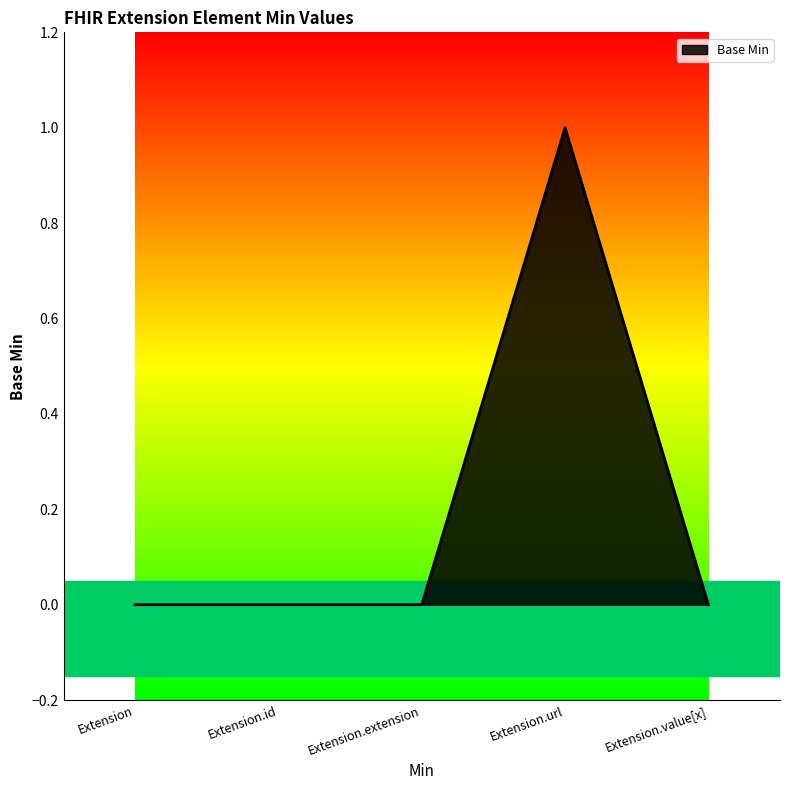

Count the number of data series in this chart.

1